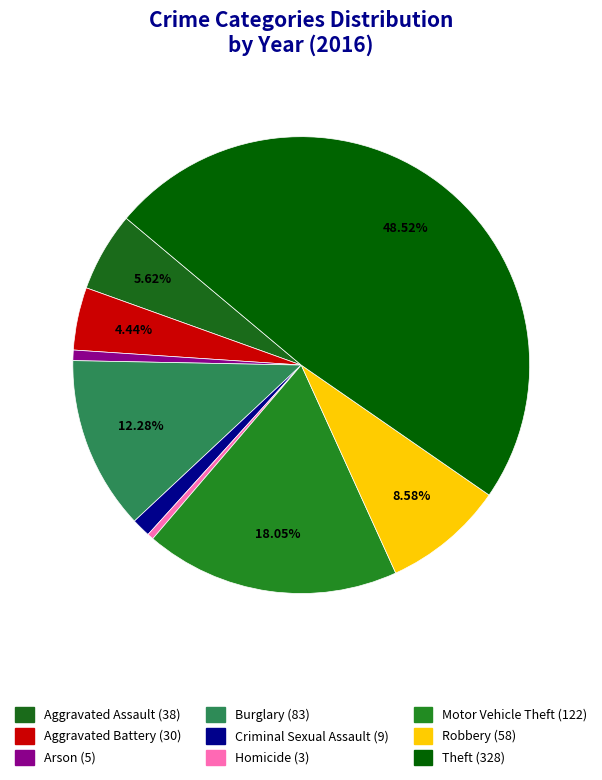

How many slices are in this pie chart?

9